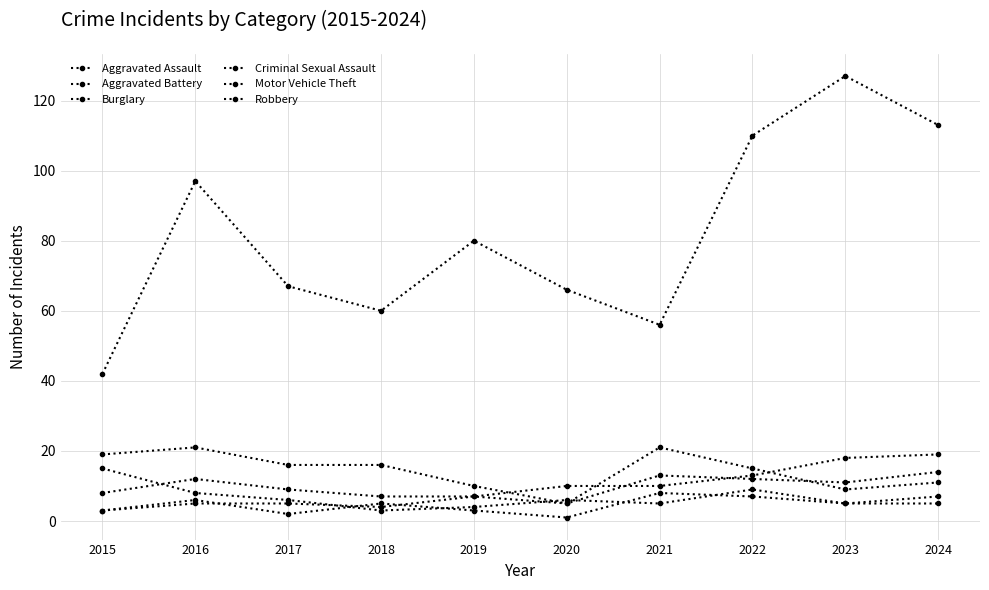

What is the difference between the second highest and minimum values in the Burglary series?

16